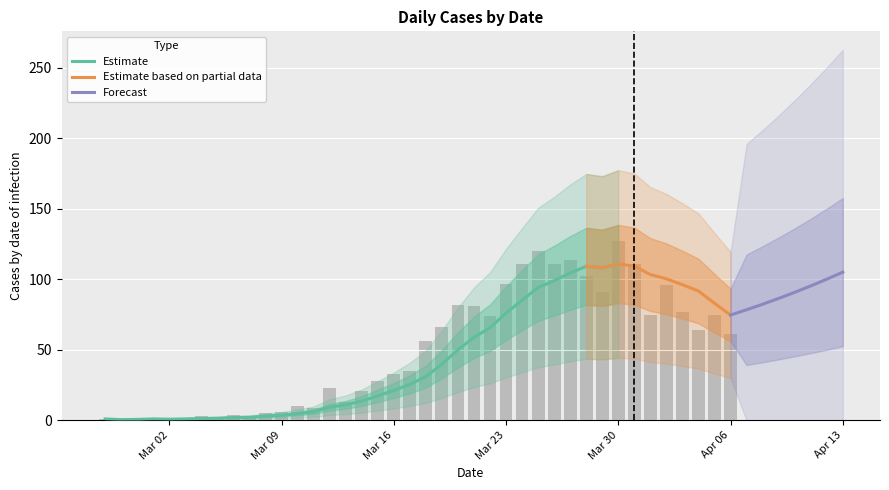

Rank the categories by value from lowest to highest.

2020-02-28, 2020-03-02, 2020-02-27, 2020-02-29, 2020-03-05, 2020-03-01, 2020-03-03, 2020-03-04, 2020-03-07, 2020-03-06, 2020-03-08, 2020-03-09, 2020-03-11, 2020-03-10, 2020-03-13, 2020-03-14, 2020-03-12, 2020-03-15, 2020-03-16, 2020-03-17, 2020-03-18, 2020-04-06, 2020-04-04, 2020-03-19, 2020-03-22, 2020-04-01, 2020-04-05, 2020-04-03, 2020-03-21, 2020-03-20, 2020-03-29, 2020-04-02, 2020-03-23, 2020-03-28, 2020-03-24, 2020-03-26, 2020-03-31, 2020-03-27, 2020-03-25, 2020-03-30